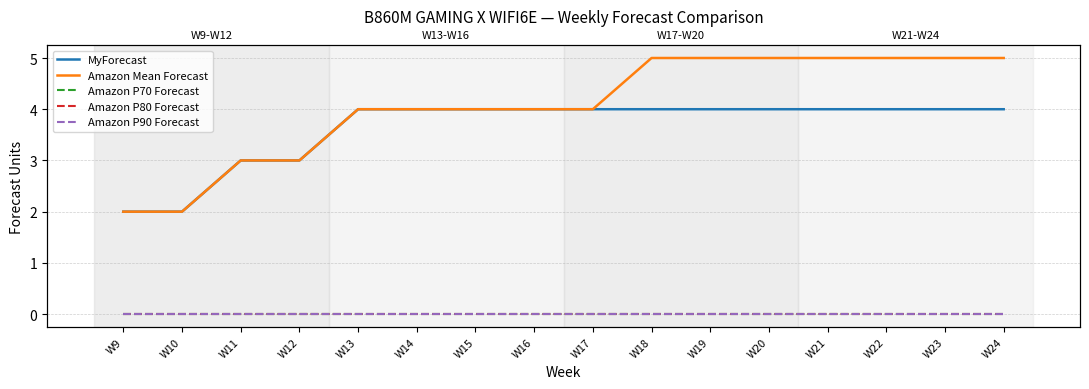

What is the total value across all series at W11?

6